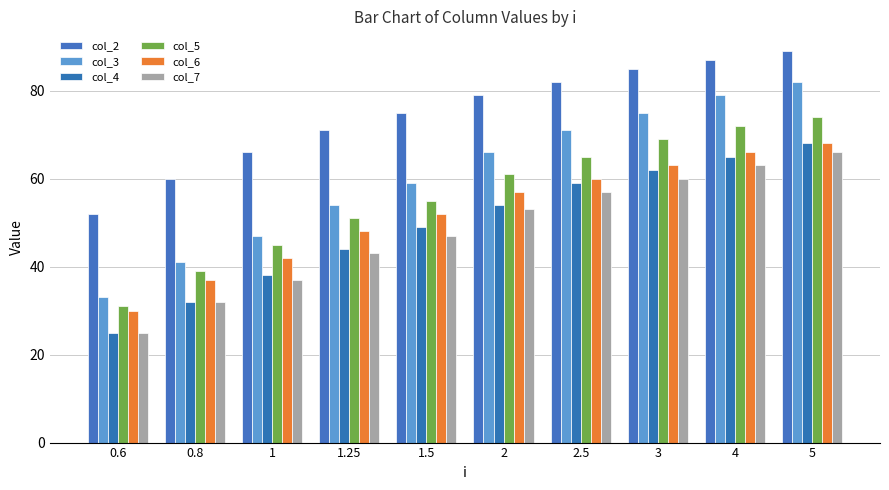

What is the spread (max minus min) of values at 1?

29